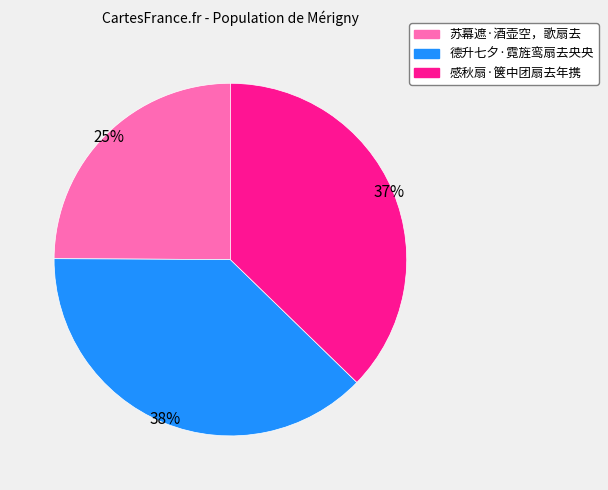

Count the number of slices in the pie.

3